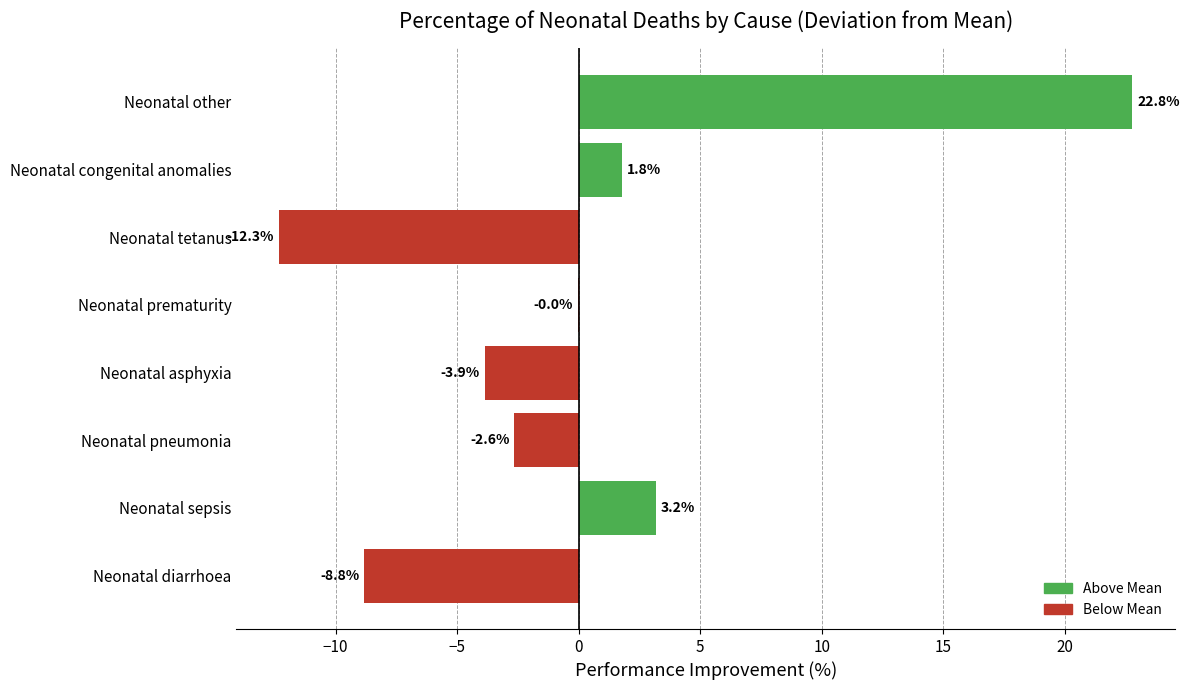

What is the change in value from Neonatal tetanus to Neonatal other?

+35.1